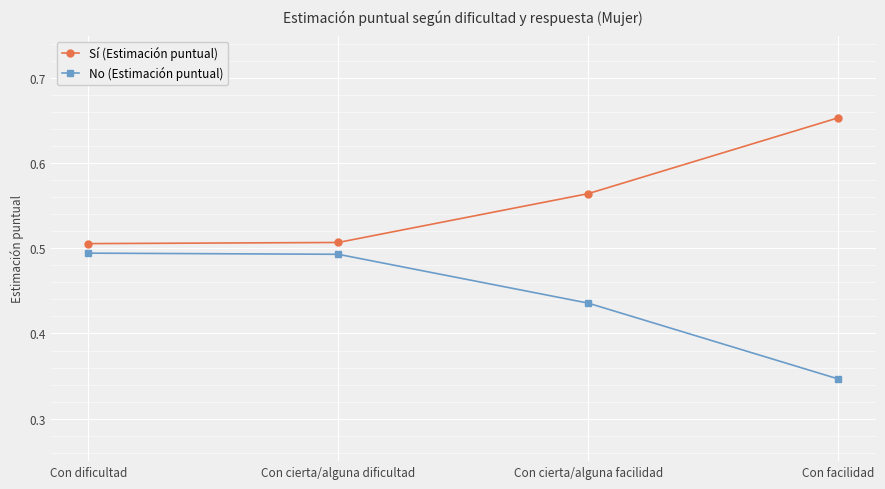

True or false: No (Estimación puntual) and Sí (Estimación puntual) intersect in this chart.

False